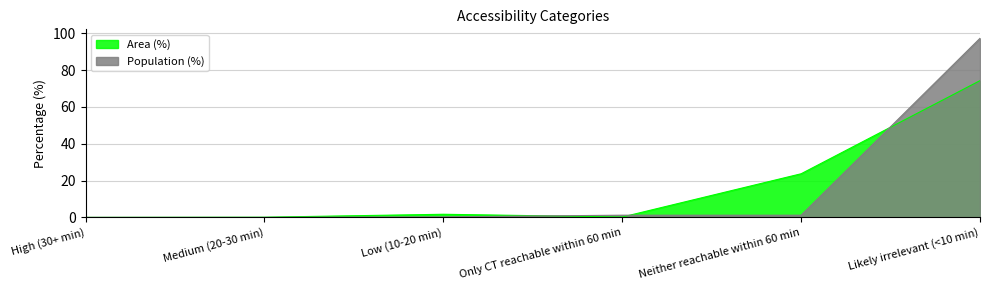

How many data points in Area (%) are above 1?

3